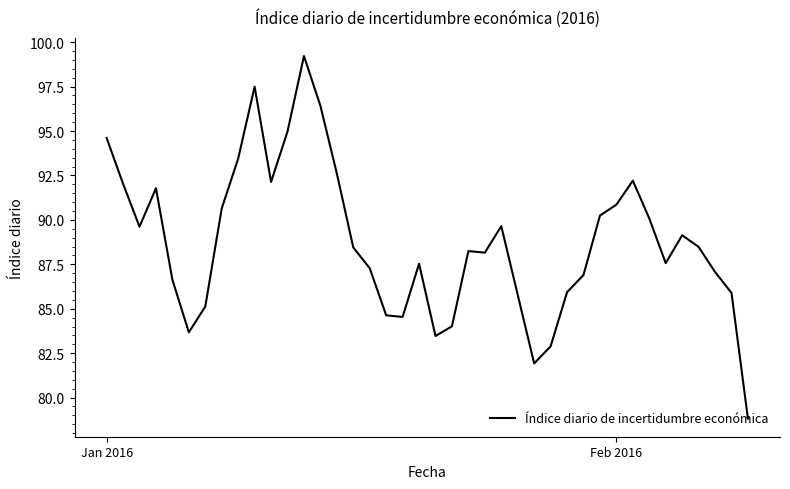

What is the difference between the maximum and minimum values?

20.4